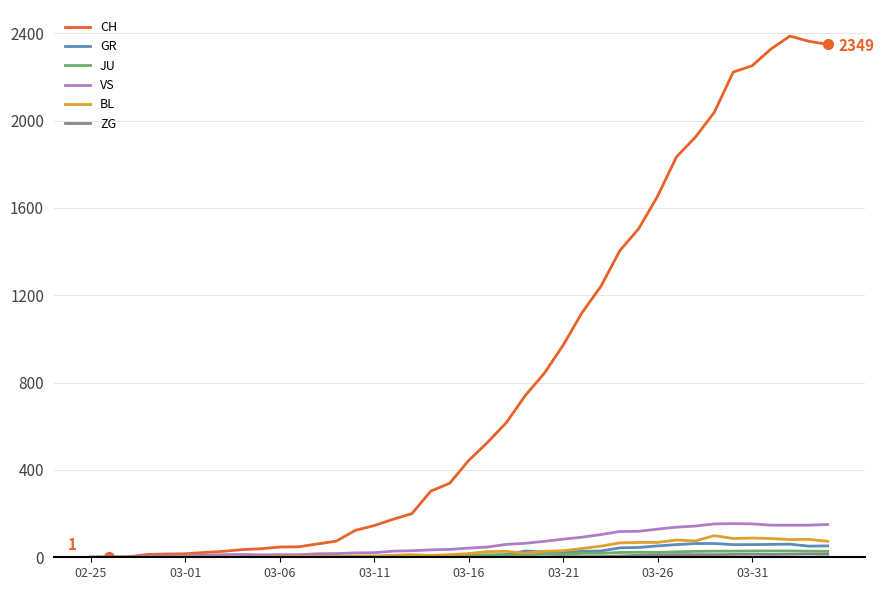

What is the maximum value shown in the chart?

2387